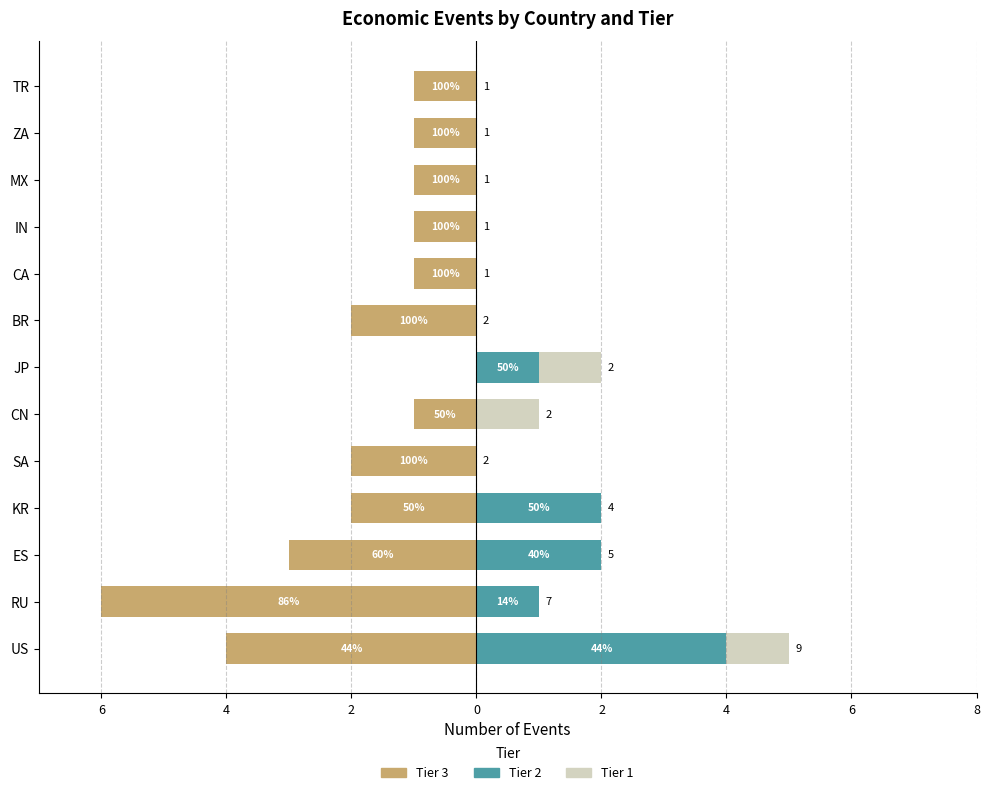

Reading left to right, extract all data points from this chart.

Tier 3: -4	-6	-3	-2	-2	-1	0	-2	-1	-1	-1	-1	-1
Tier 2: 4	1	2	2	0	0	1	0	0	0	0	0	0
Tier 1: 1	0	0	0	0	1	1	0	0	0	0	0	0